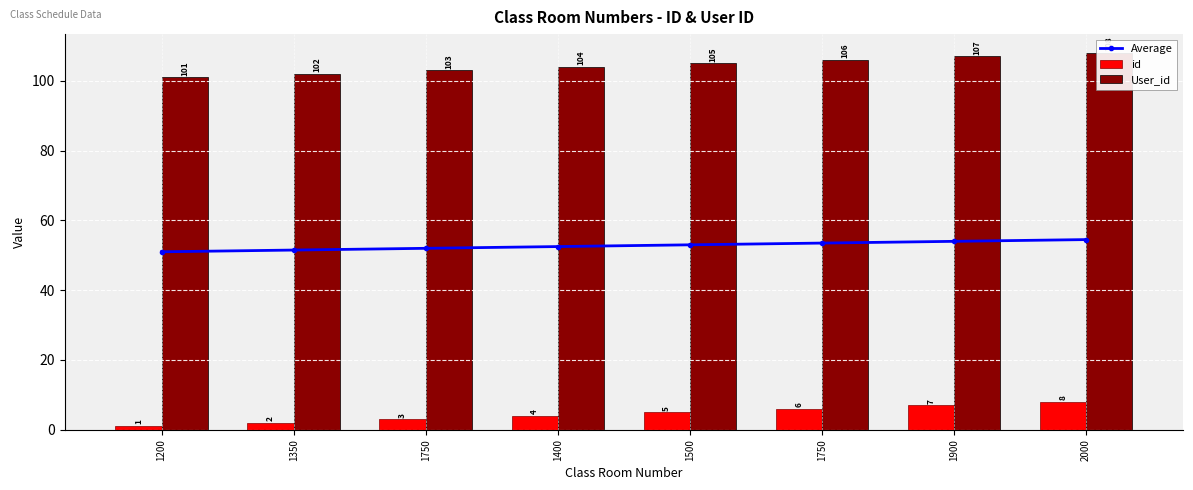

Count the id values in the range 3 to 7.

5